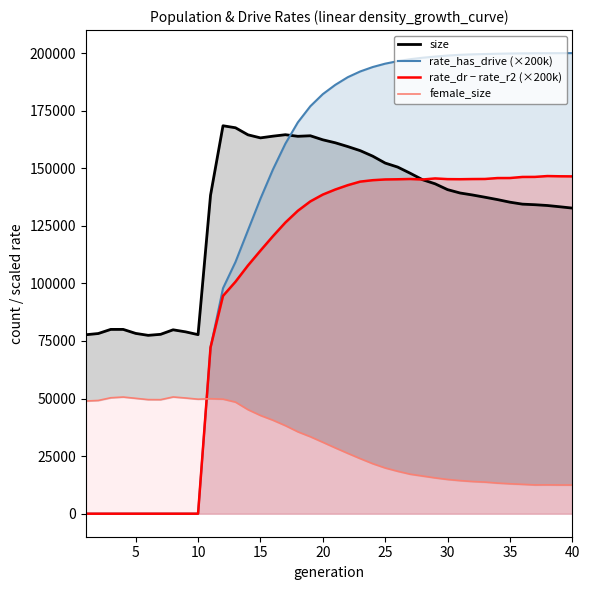

Does the chart have visible grid lines?

No